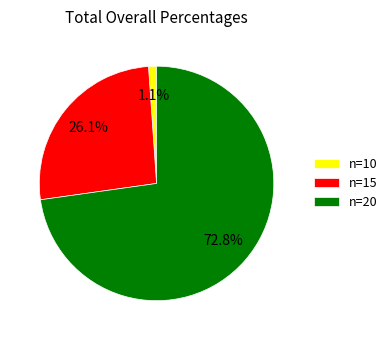

Between n=20 and n=15, which is larger?

n=20